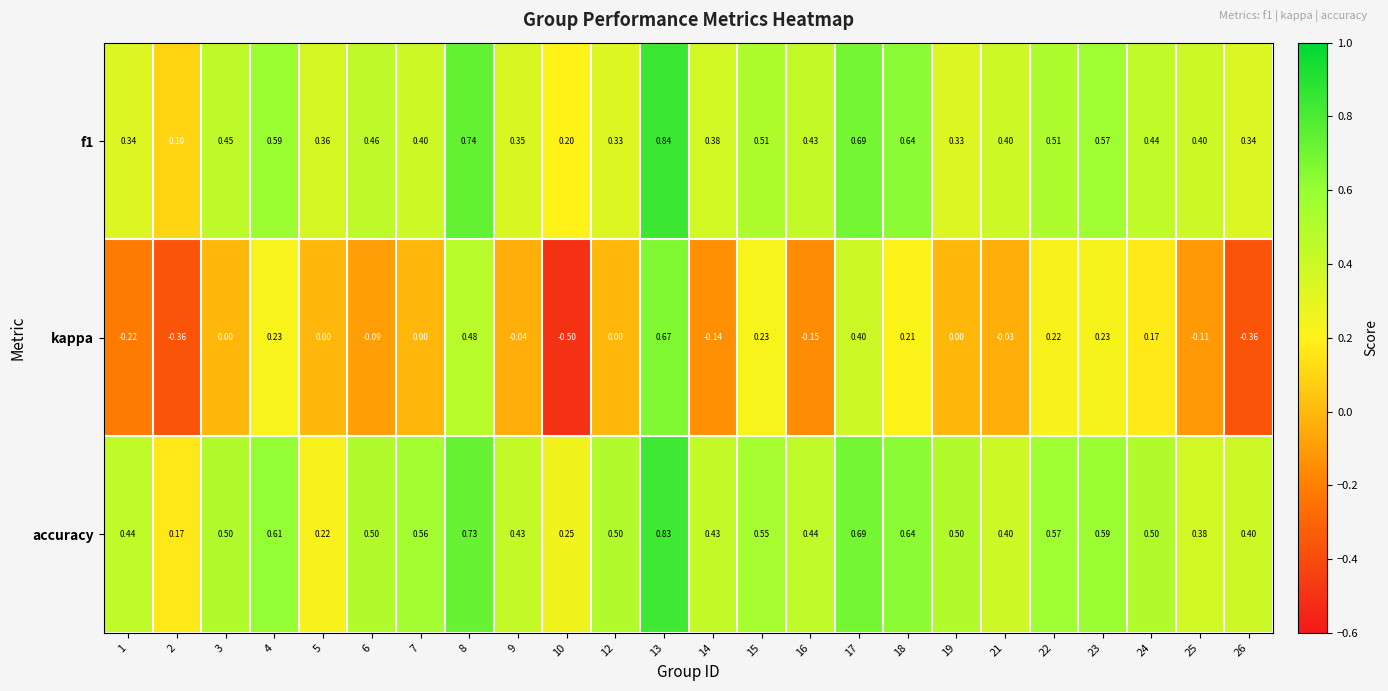

Between 14 and 21, which series saw the biggest shift?

kappa